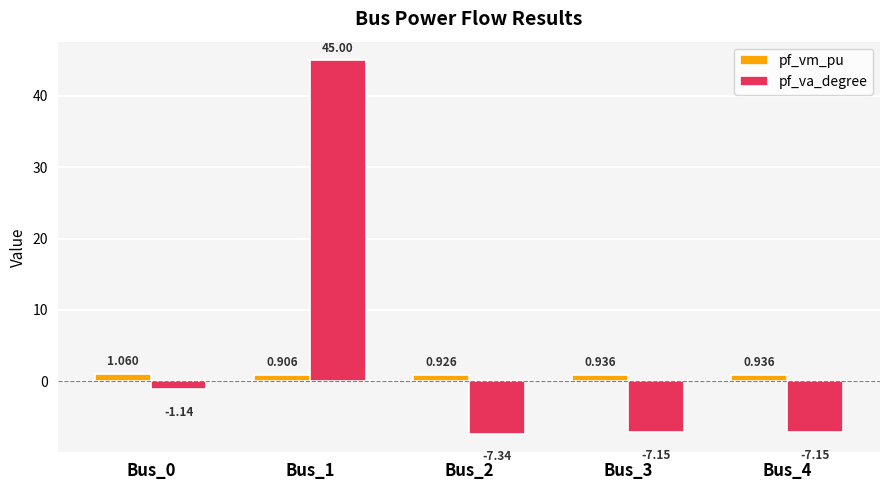

Which series has the largest total across all categories?

pf_va_degree